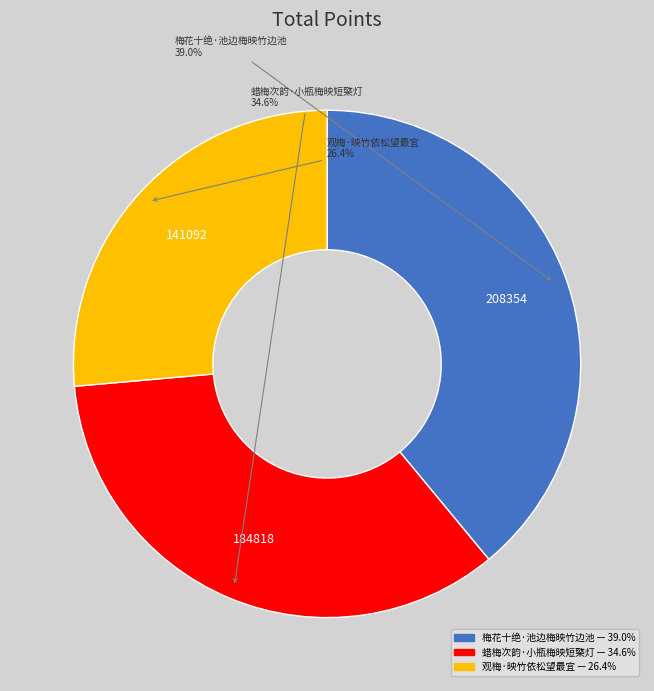

Approximately how many times larger is the value at 蜡梅次韵·小瓶梅映短檠灯 compared to 观梅·映竹依松望最宜?

1.3